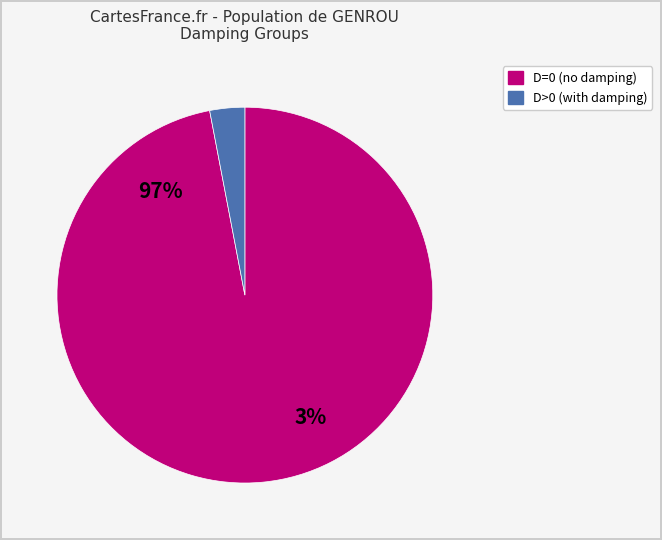

Does GENROU_7 account for over 50% of the chart?

No